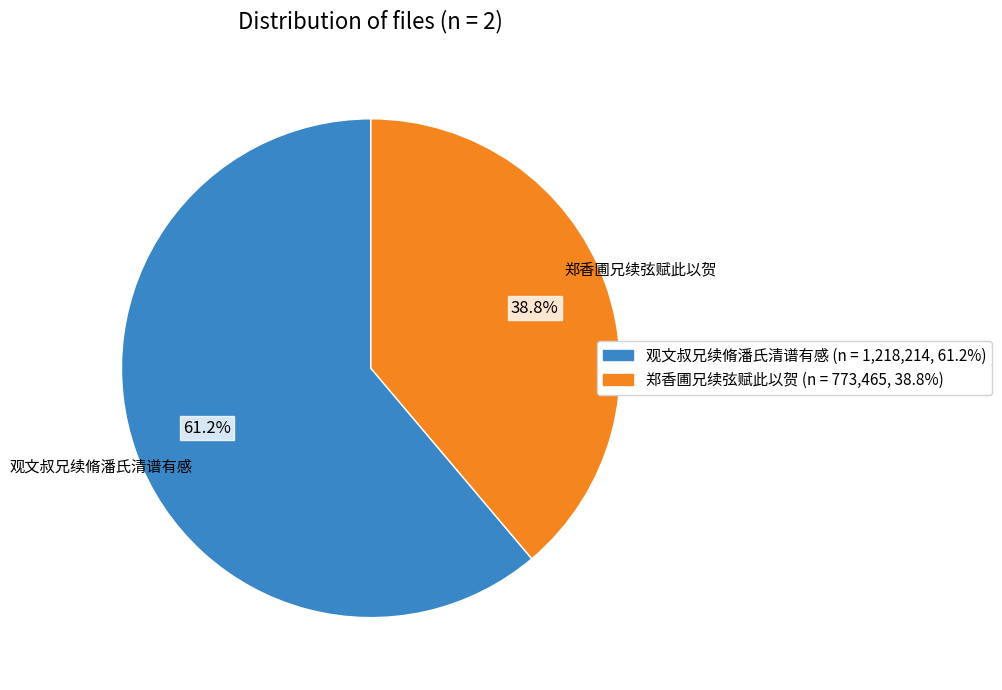

To the nearest percent, what is the difference between the 郑香圃兄续弦赋此以贺 and 观文叔兄续脩潘氏清谱有感 slice percentages?

22%